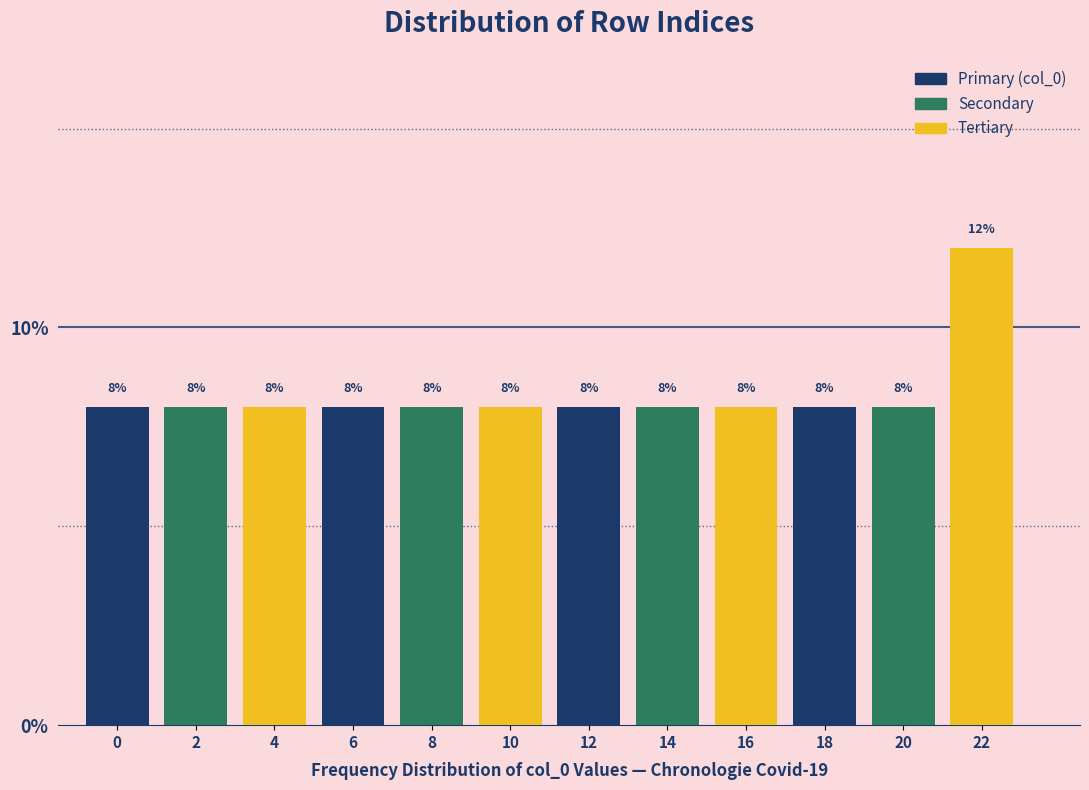

Reading left to right, transcribe all the data shown in this chart.

8	8	8	8	8	8	8	8	8	8	8	12